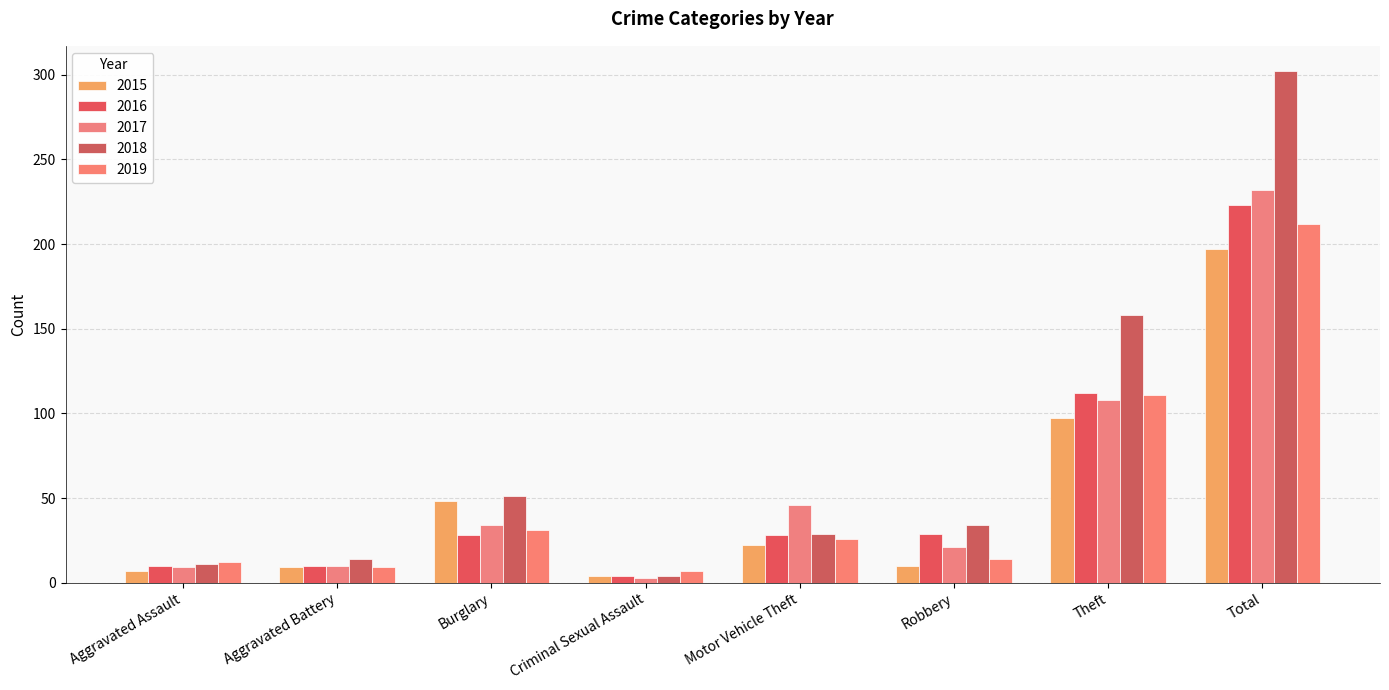

What are all the series names shown in the legend?

2015, 2016, 2017, 2018, 2019